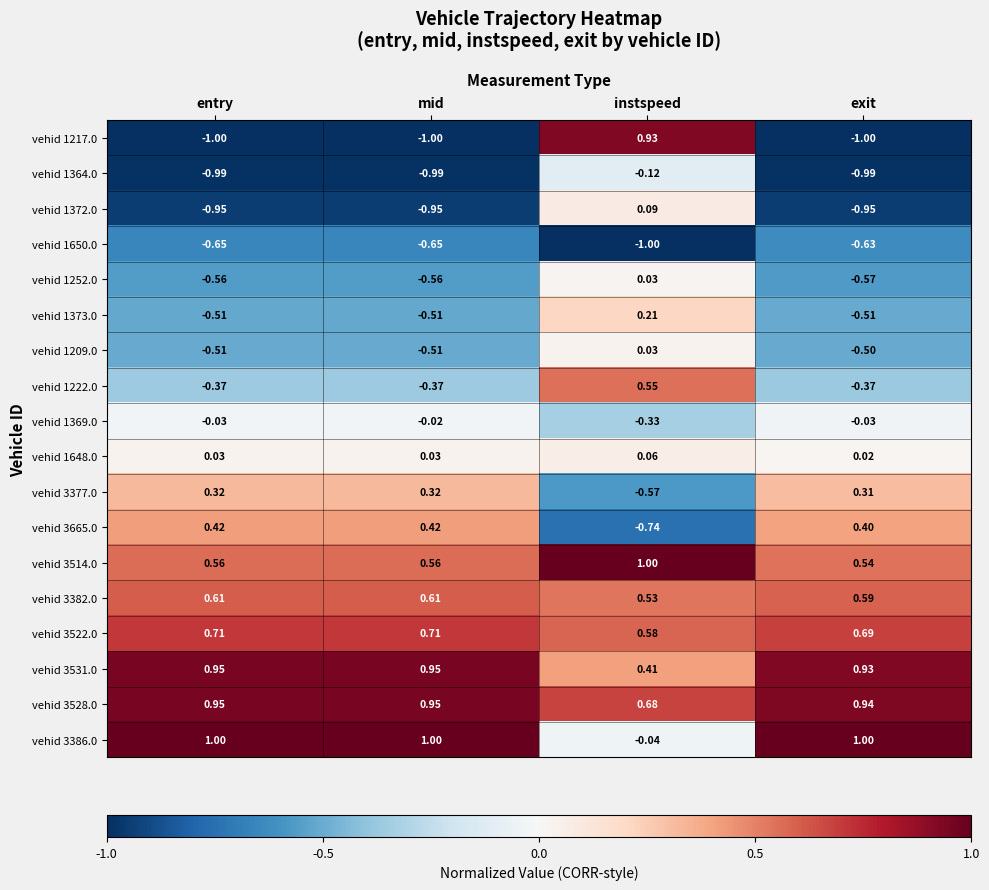

What is the smallest value displayed?

-1.0